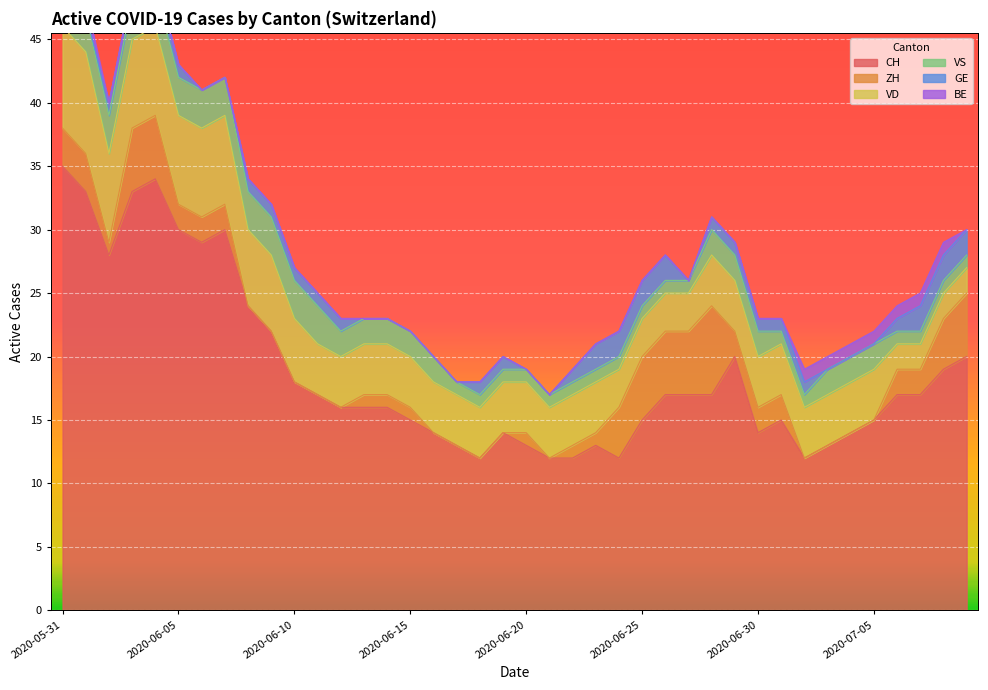

How many data points does each series have?

40